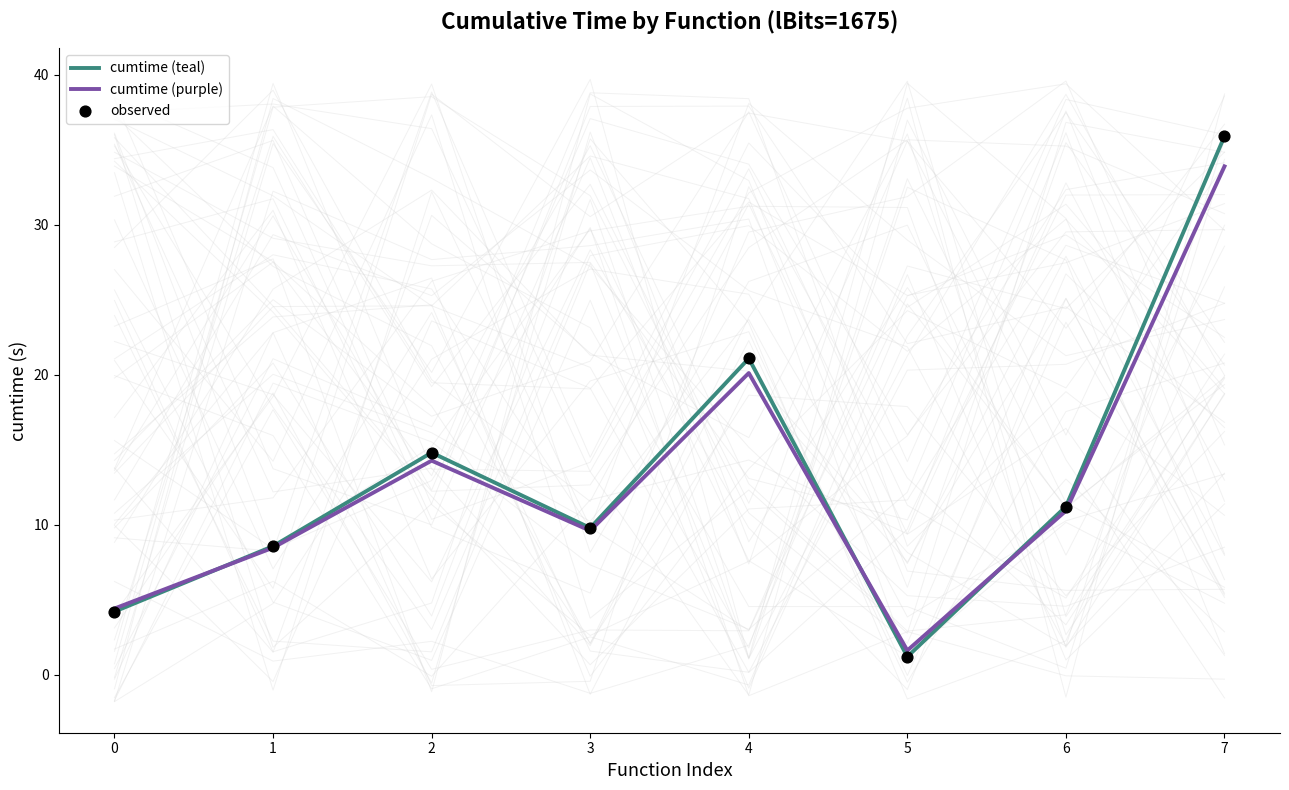

At how many categories does at least one series exceed 8?

6